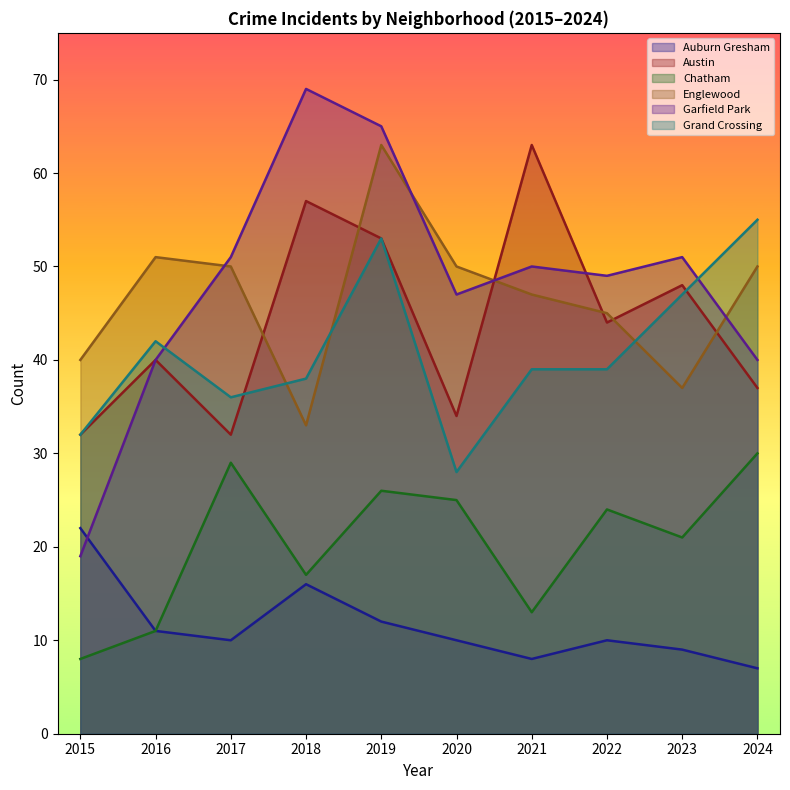

How many data points in Grand Crossing are less than 39?

4